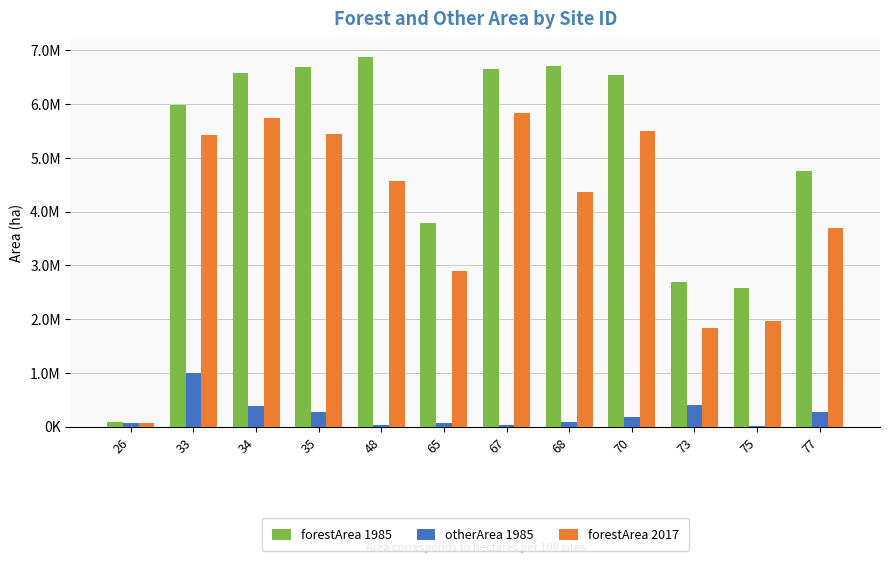

What is the value of the otherArea 1985 bar at the 2nd from the left?

1002728.3